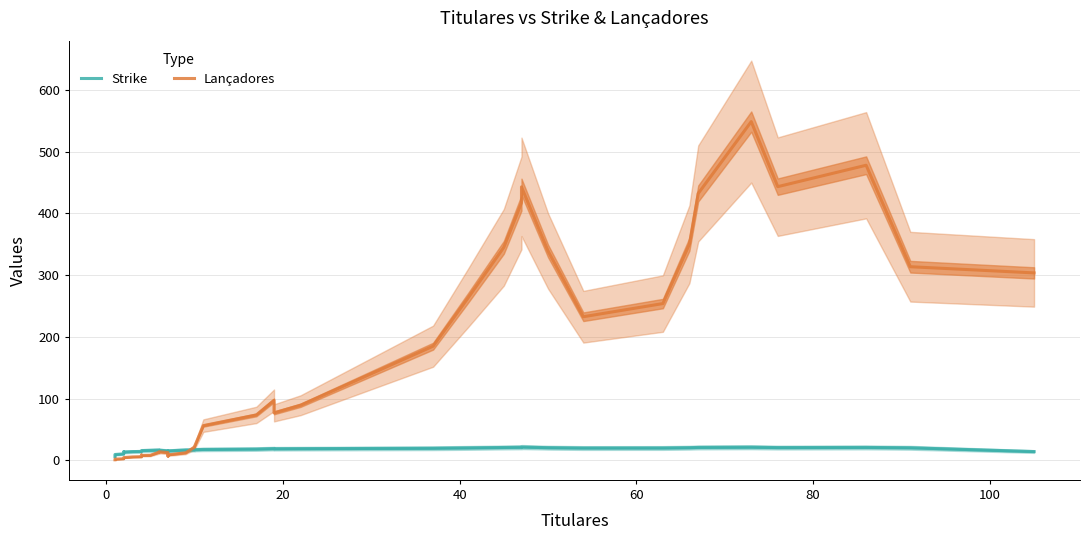

How many interior local peaks does the Lançadores series have?

6